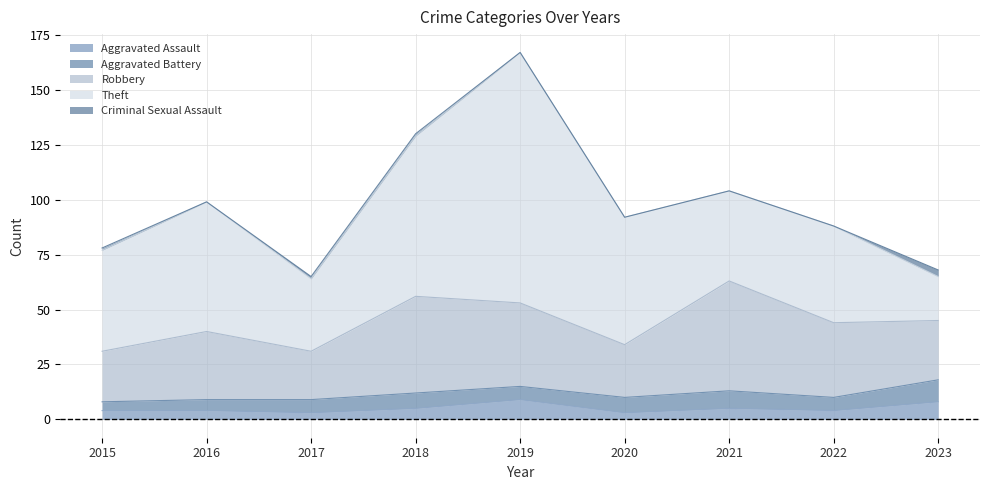

True or false: Robbery has more than 0 points higher than both neighbors.

True